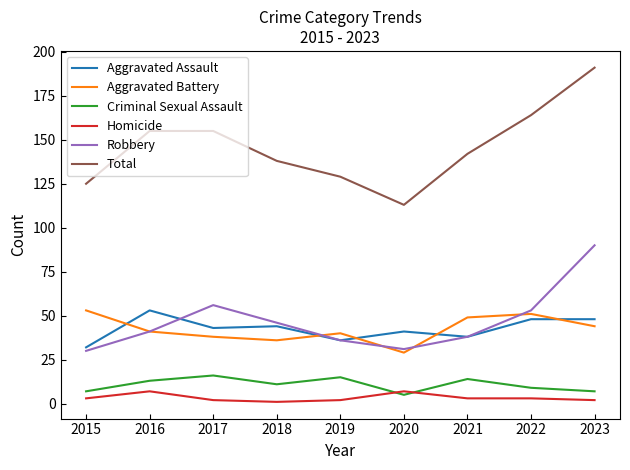

What is the sum of all Aggravated Battery values?

381